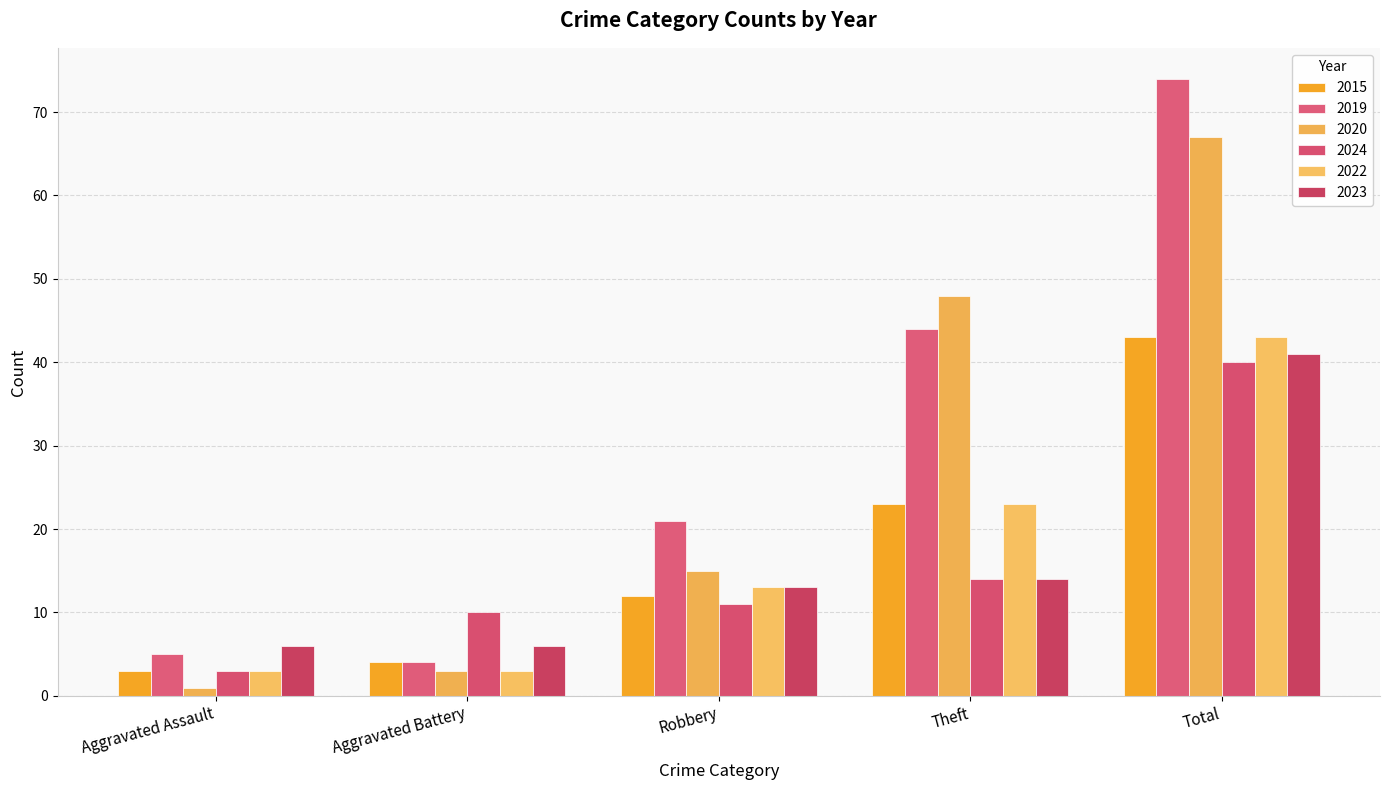

List the series in order of their peak value, lowest first.

2024, 2023, 2015, 2022, 2020, 2019